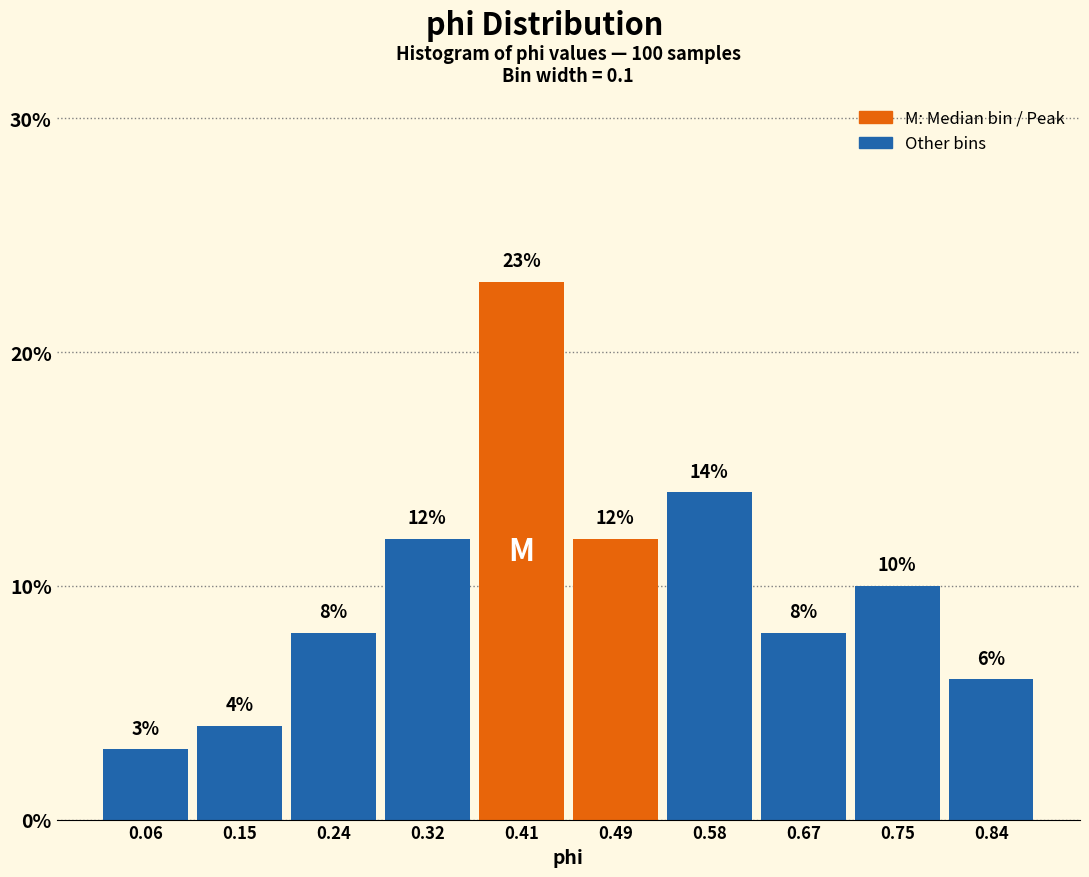

Reading left to right, transcribe this chart: for each bar, give the range it covers on the x-axis and its height. The bar edges are not printed on the chart, so give them approximately, as read against the axis.

0.02 to 0.11: 3
0.11 to 0.19: 4
0.19 to 0.28: 8
0.28 to 0.36: 12
0.36 to 0.45: 23
0.45 to 0.54: 12
0.54 to 0.62: 14
0.62 to 0.71: 8
0.71 to 0.79: 10
0.79 to 0.88: 6